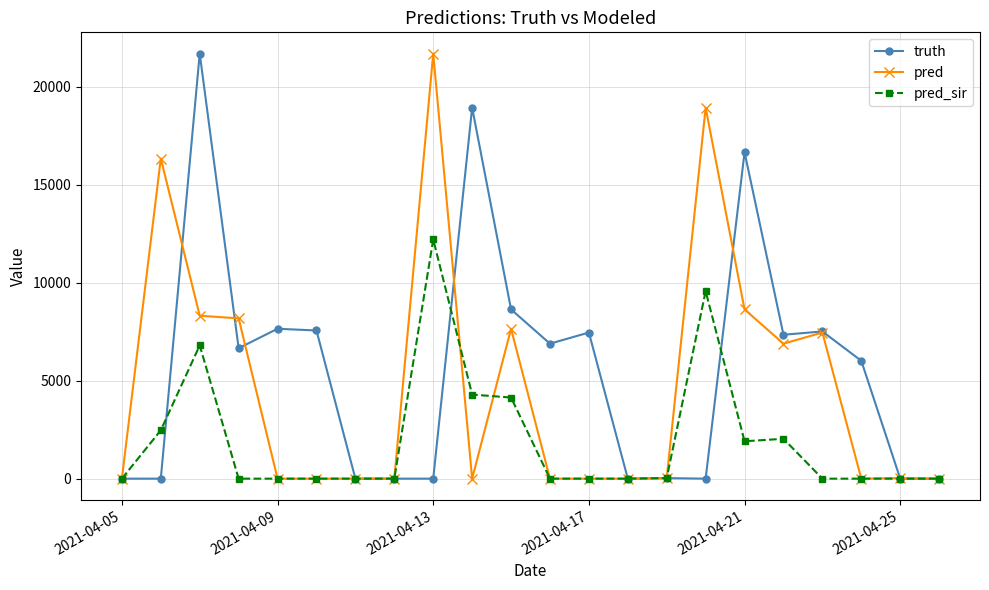

Rank the series by their average value, from lowest to highest.

pred_sir, pred, truth